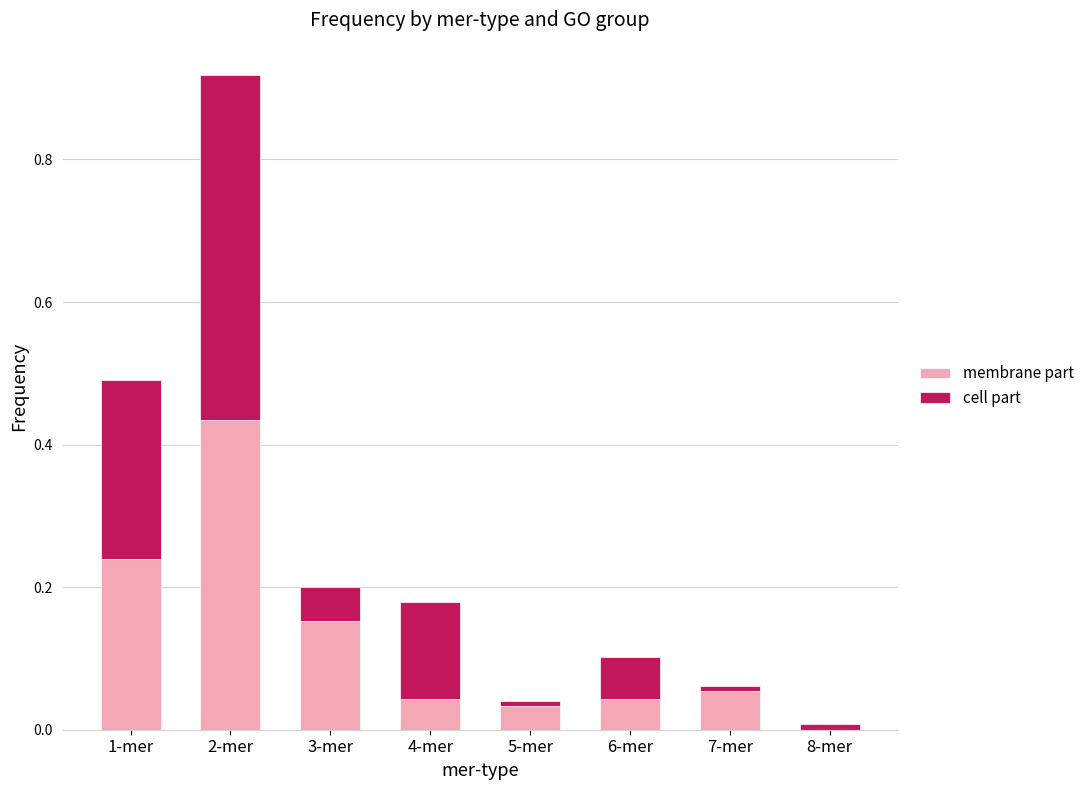

The membrane part series shows 0.0 at 4-mer. True or false?

True